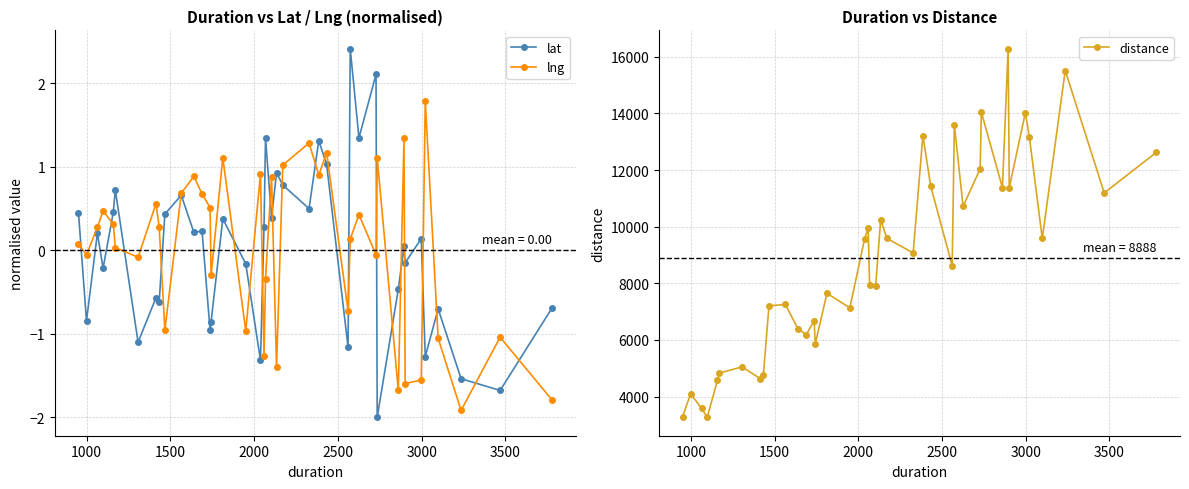

True or false: lng has more than 1 points higher than both neighbors.

True